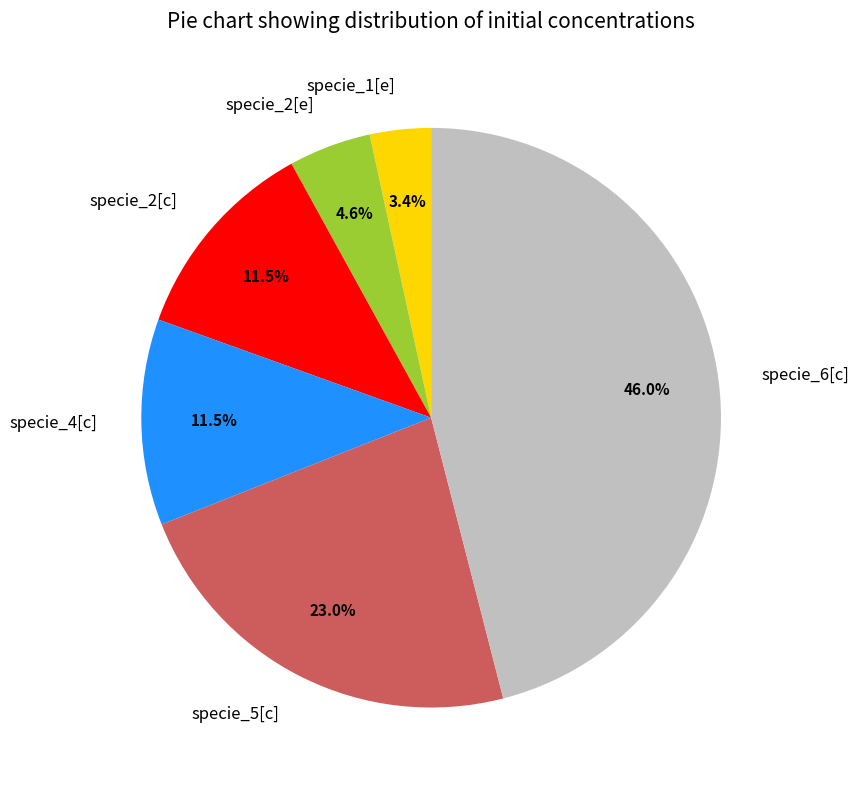

How many slices are in this pie chart?

6